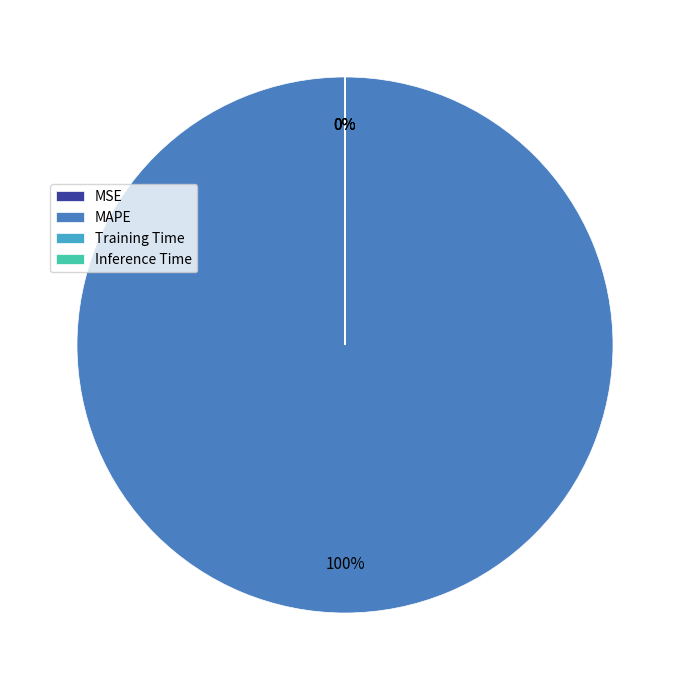

The MAPE slice represents 100% of the pie. True or false?

True